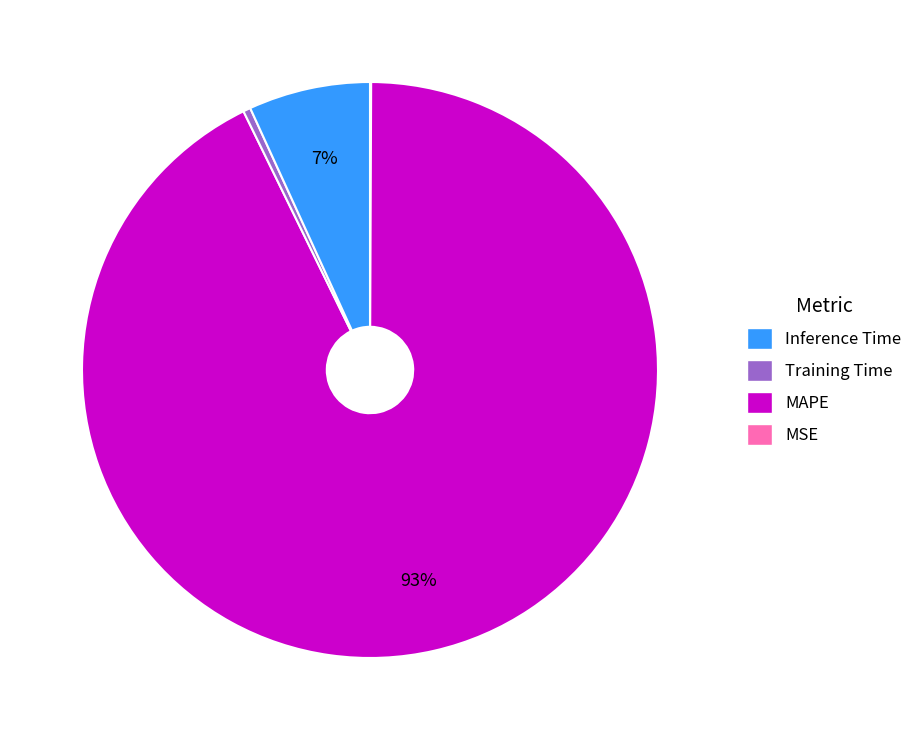

Is there any slice that represents more than half of the pie?

Yes